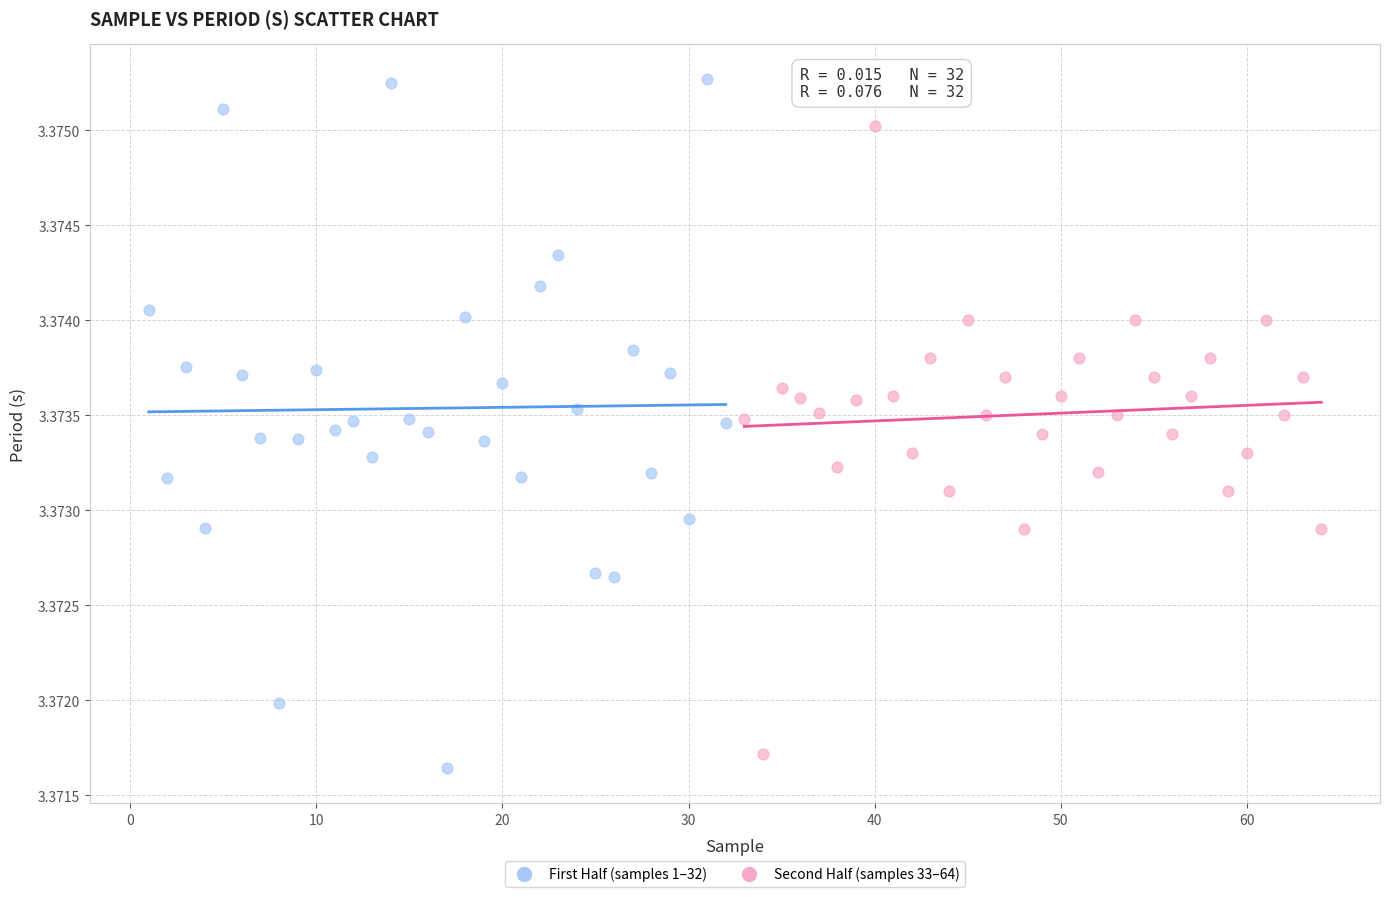

Which series has the largest Y range (max minus min)?

First Half (samples 1–32)